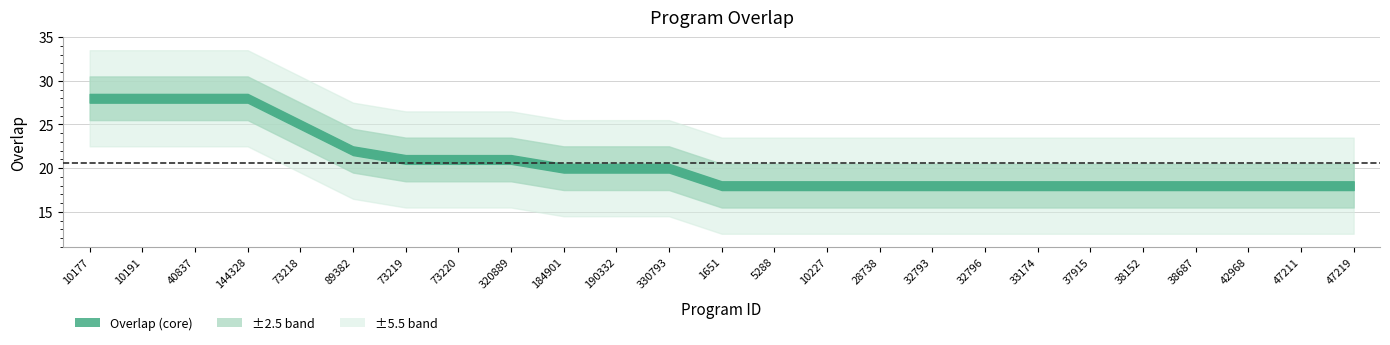

True or false: the data has more than 2 interior local peaks.

False